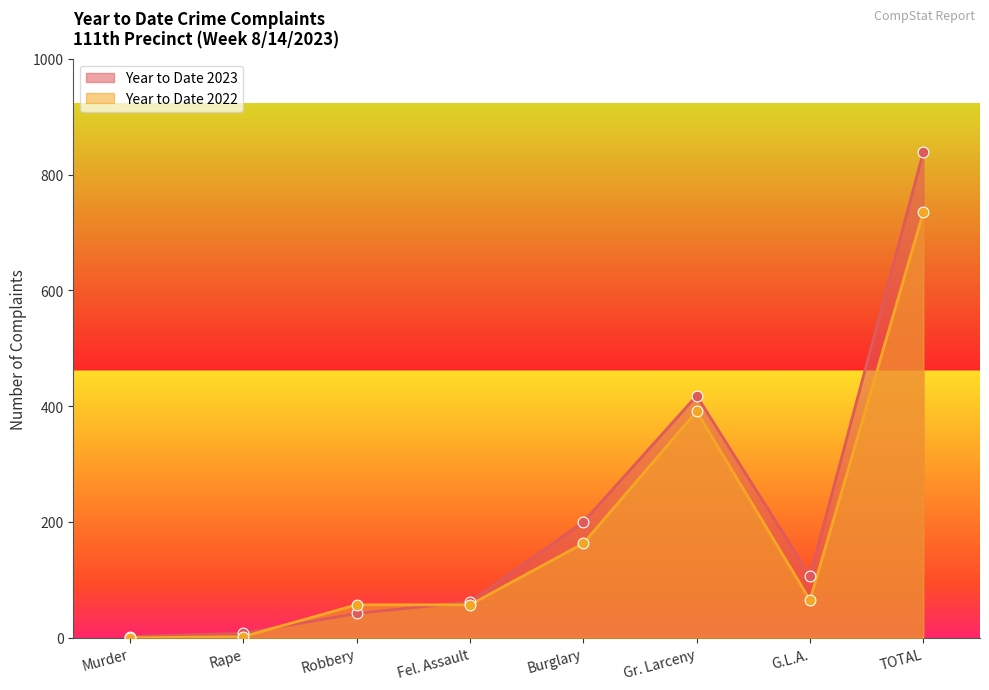

Which series contains the highest Y value?

Year to Date 2023